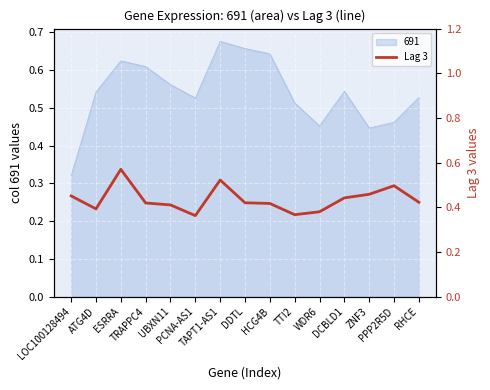

What is the sum of the values at TTI2 and RHCE?

0.8